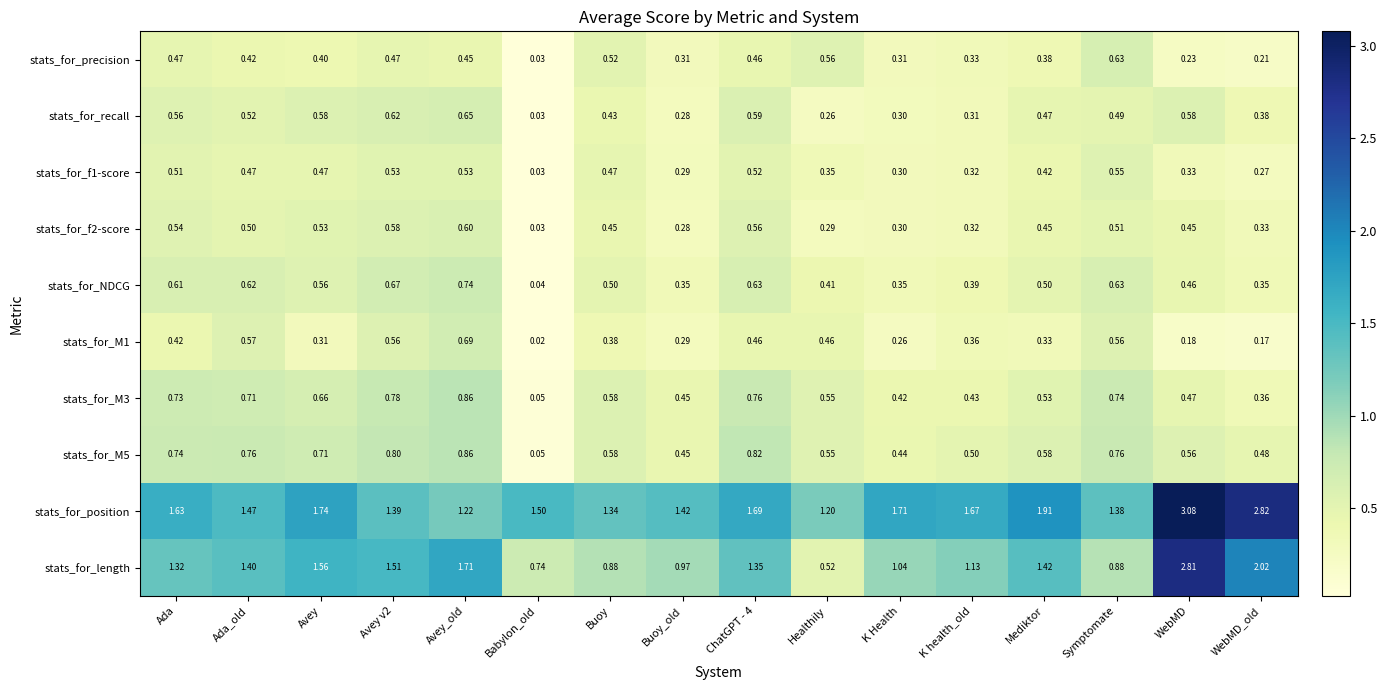

Which category has the lowest value across all series?

Babylon_old